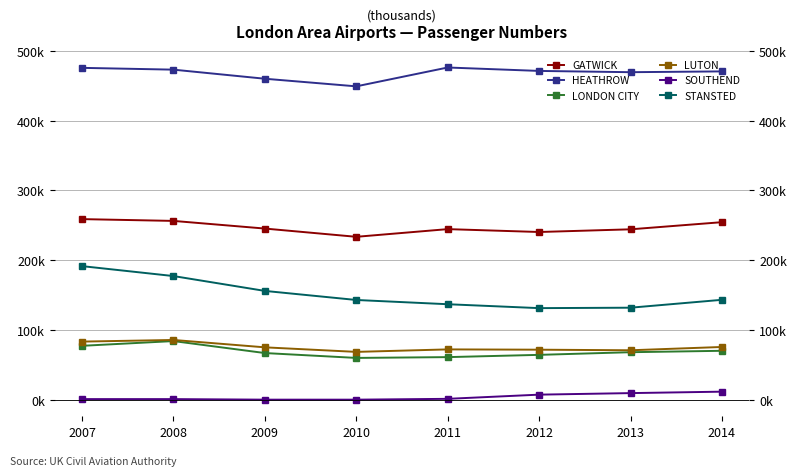

Is this an area chart (filled region under the line)?

No